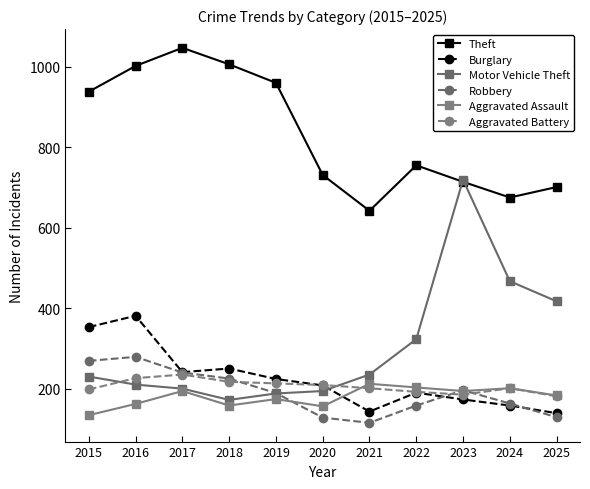

True or false: Robbery and Aggravated Battery intersect in this chart.

True